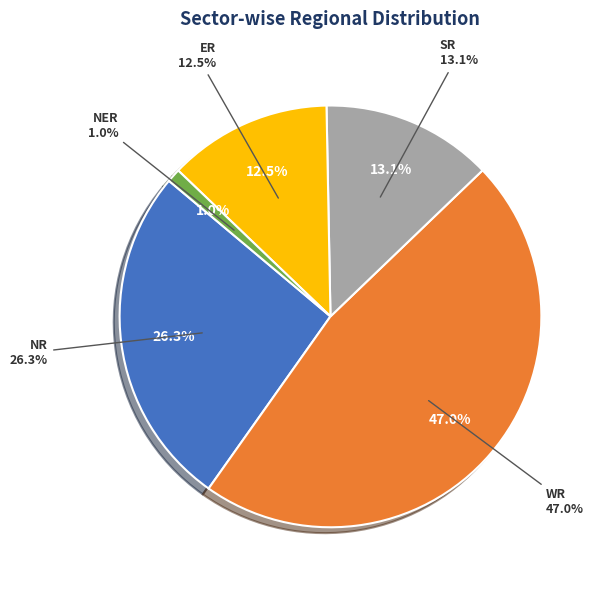

How many segments does this pie chart have?

5